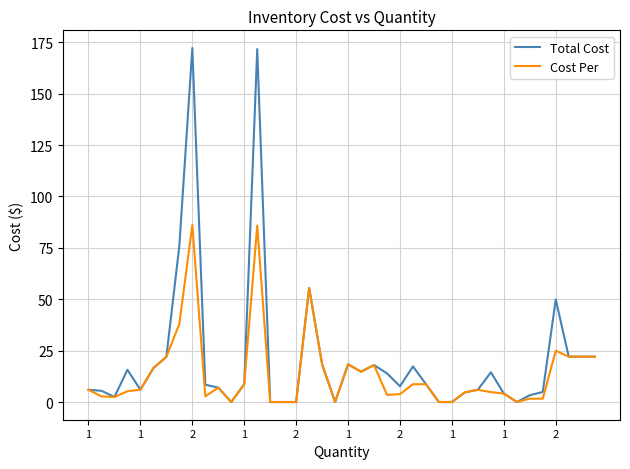

Which series has the widest spread of values?

Total Cost